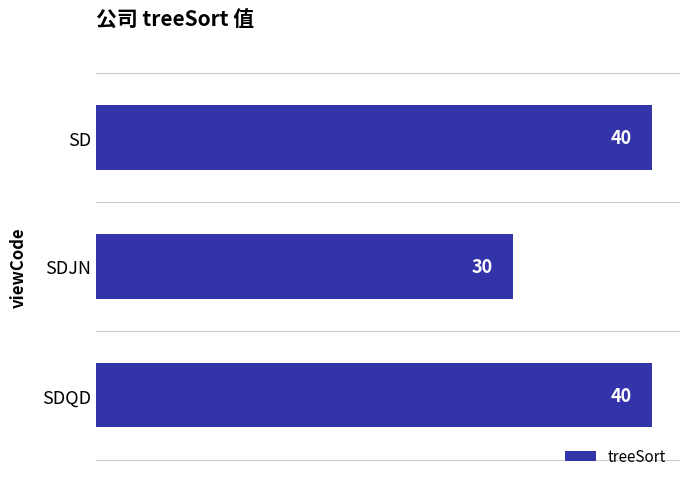

What position from the top is SDJN?

2